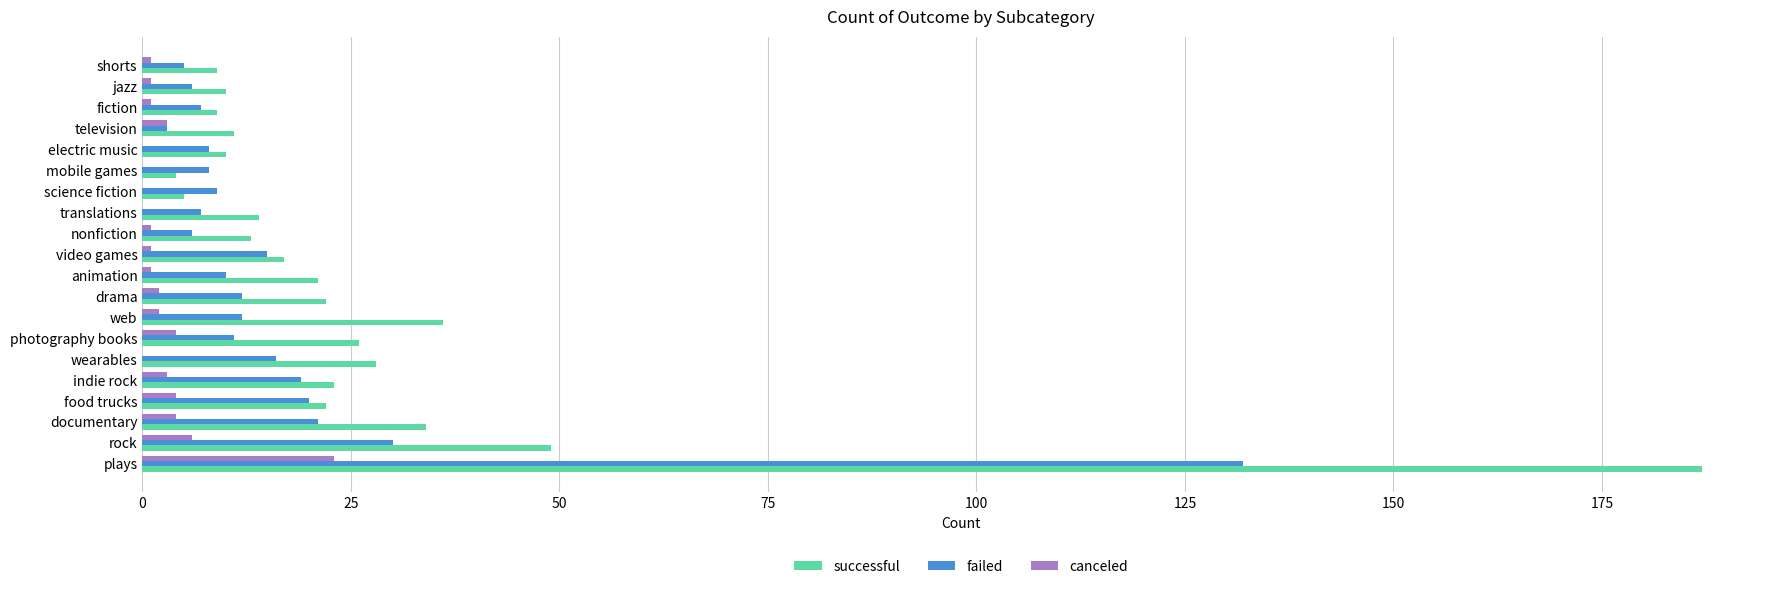

Is it true that canceled equals 32 at plays?

False